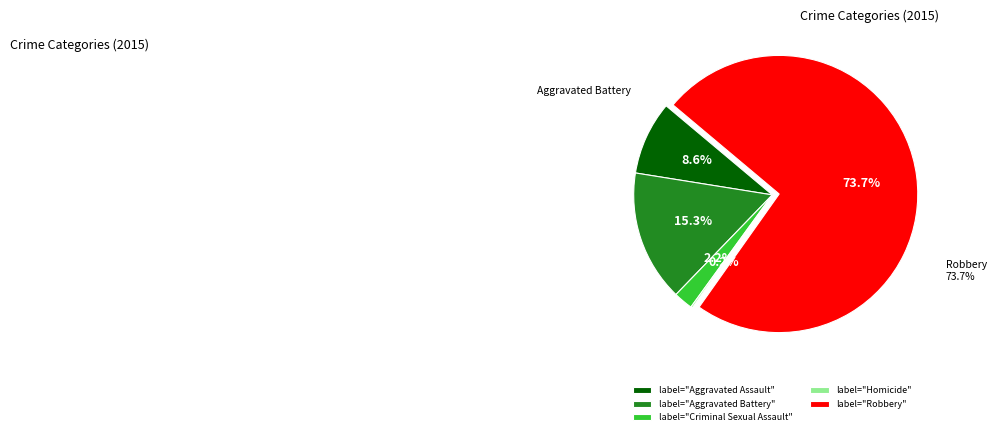

Rank the categories by value from lowest to highest.

Homicide, Criminal Sexual Assault, Aggravated Assault, Aggravated Battery, Robbery